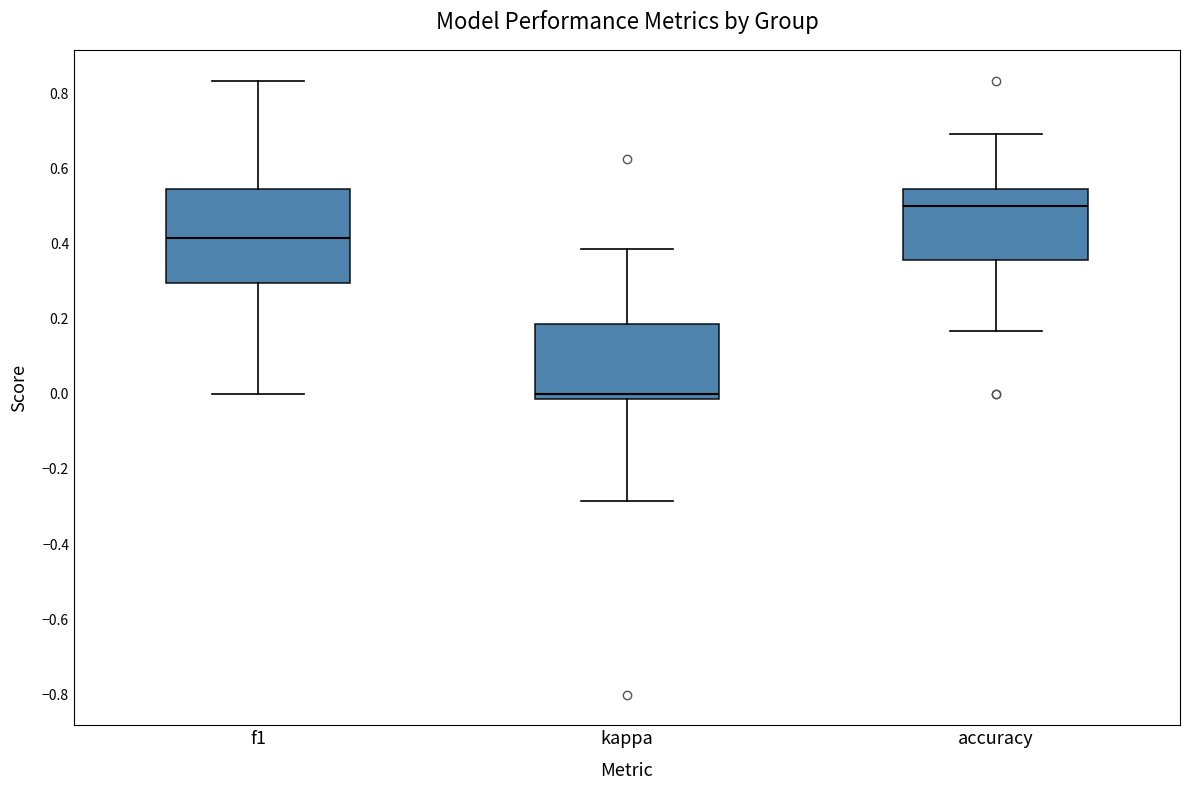

Where does the median line of the box for kappa sit on the y-axis? The values are not printed on the chart, so give them approximately, as read against the axis.

0.00